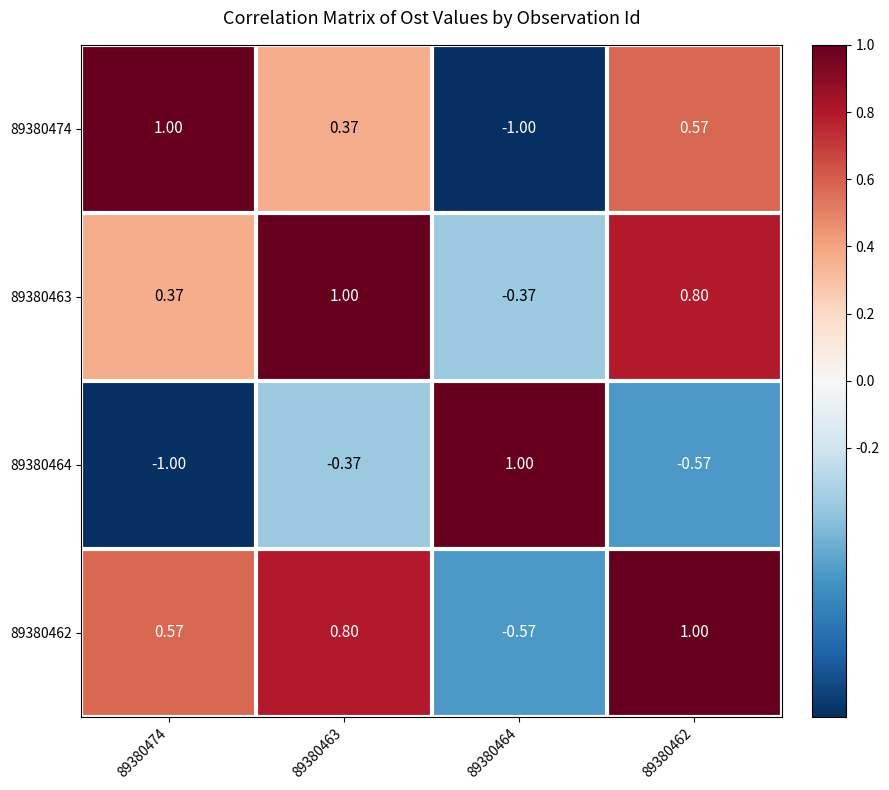

What is the total value across all series at 89380463?

1.8